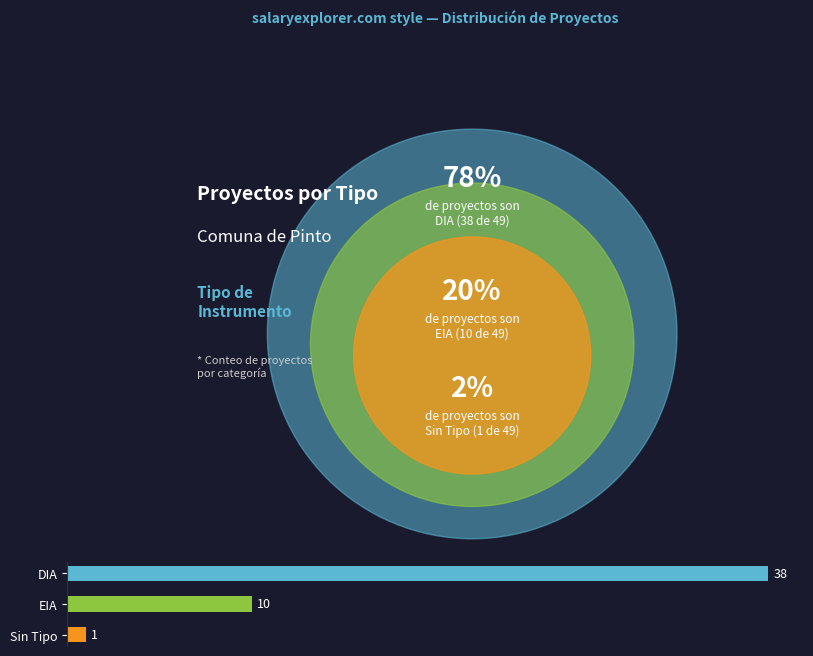

Read the value at EIA.

10